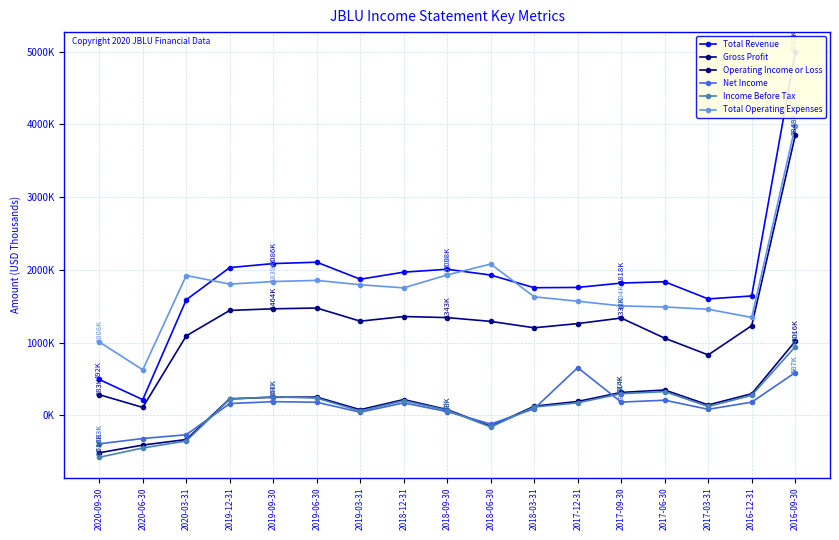

How many distinct data groups are displayed?

6